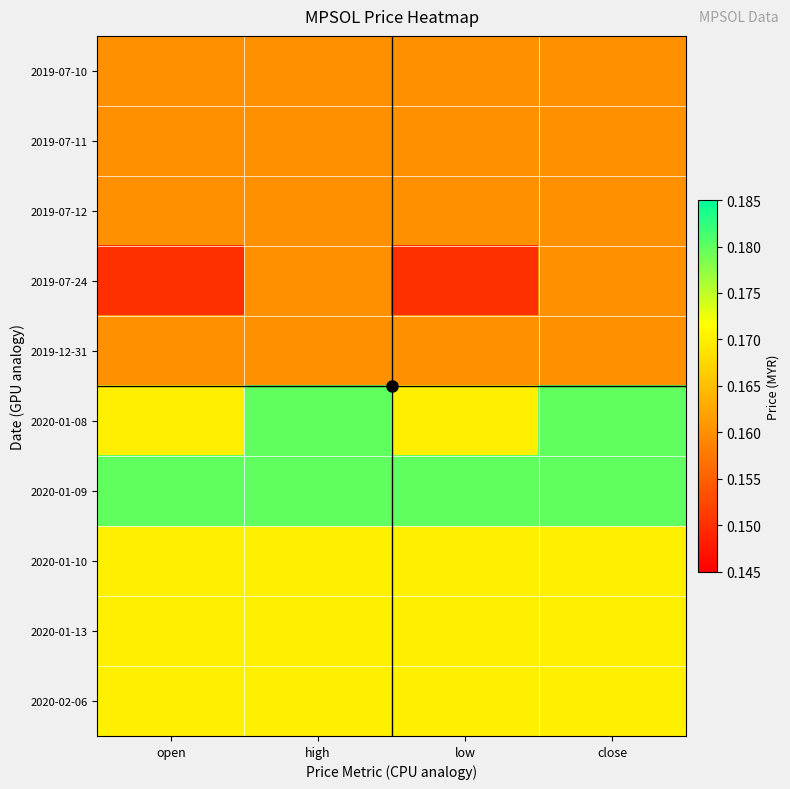

Reading left to right, what are all the values shown in this chart?

2019-07-10: open=0.2	high=0.2	low=0.2	close=0.2
2019-07-11: open=0.2	high=0.2	low=0.2	close=0.2
2019-07-12: open=0.2	high=0.2	low=0.2	close=0.2
2019-07-24: open=0.1	high=0.2	low=0.1	close=0.2
2019-12-31: open=0.2	high=0.2	low=0.2	close=0.2
2020-01-08: open=0.2	high=0.2	low=0.2	close=0.2
2020-01-09: open=0.2	high=0.2	low=0.2	close=0.2
2020-01-10: open=0.2	high=0.2	low=0.2	close=0.2
2020-01-13: open=0.2	high=0.2	low=0.2	close=0.2
2020-02-06: open=0.2	high=0.2	low=0.2	close=0.2